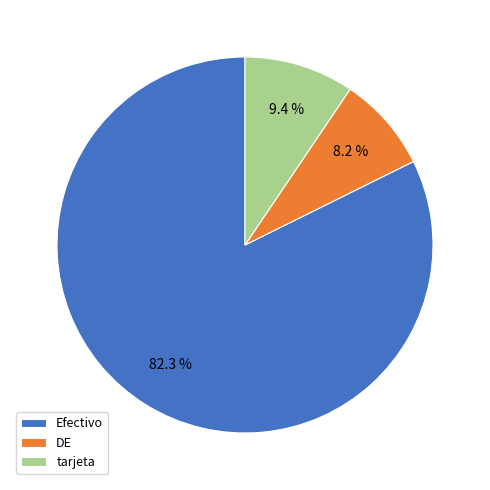

Does tarjeta account for over 50% of the chart?

No